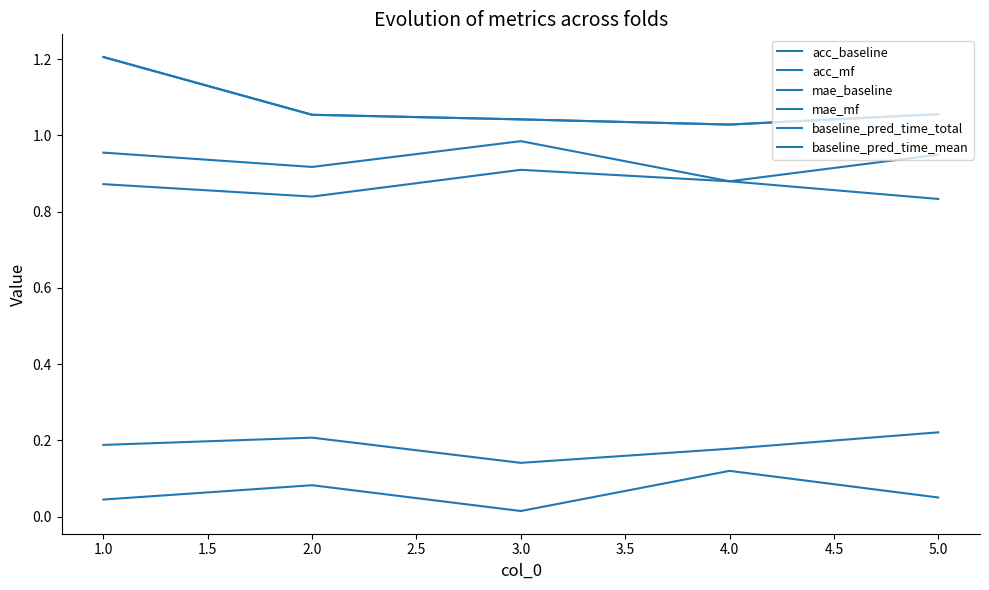

Is this an area chart (filled region under the line)?

No